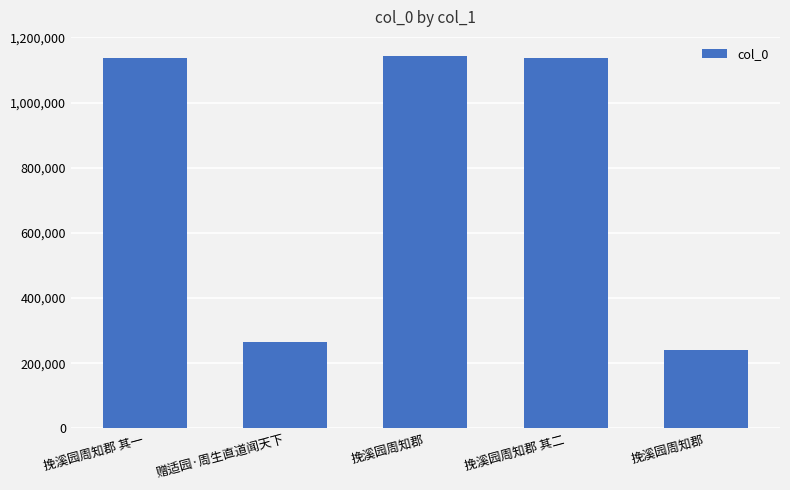

Rank the categories by value from lowest to highest.

挽溪园周知郡, 赠适园·周生直道闻天下, 挽溪园周知郡 其一, 挽溪园周知郡 其二, 挽溪园周知郡